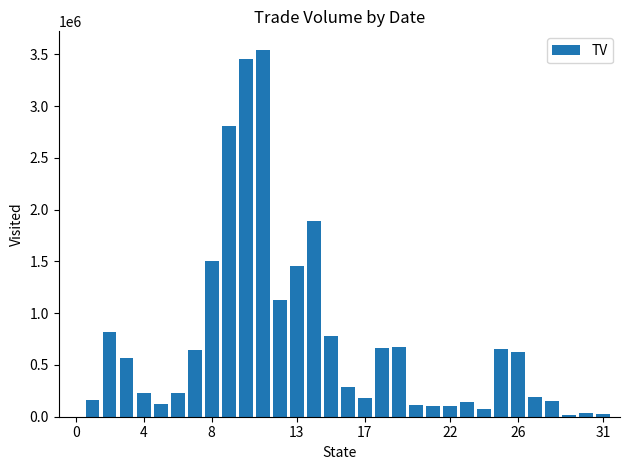

What is the greatest value displayed?

3545000